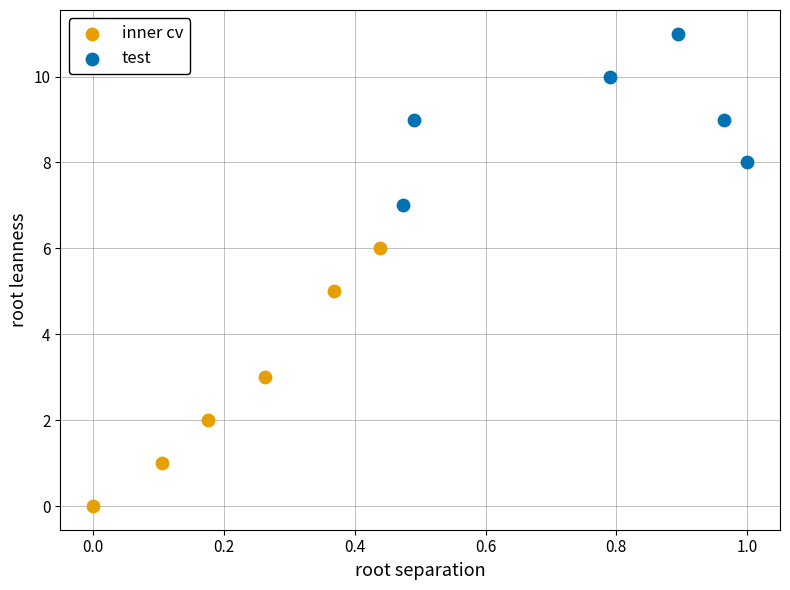

Which series contains the highest Y value?

test